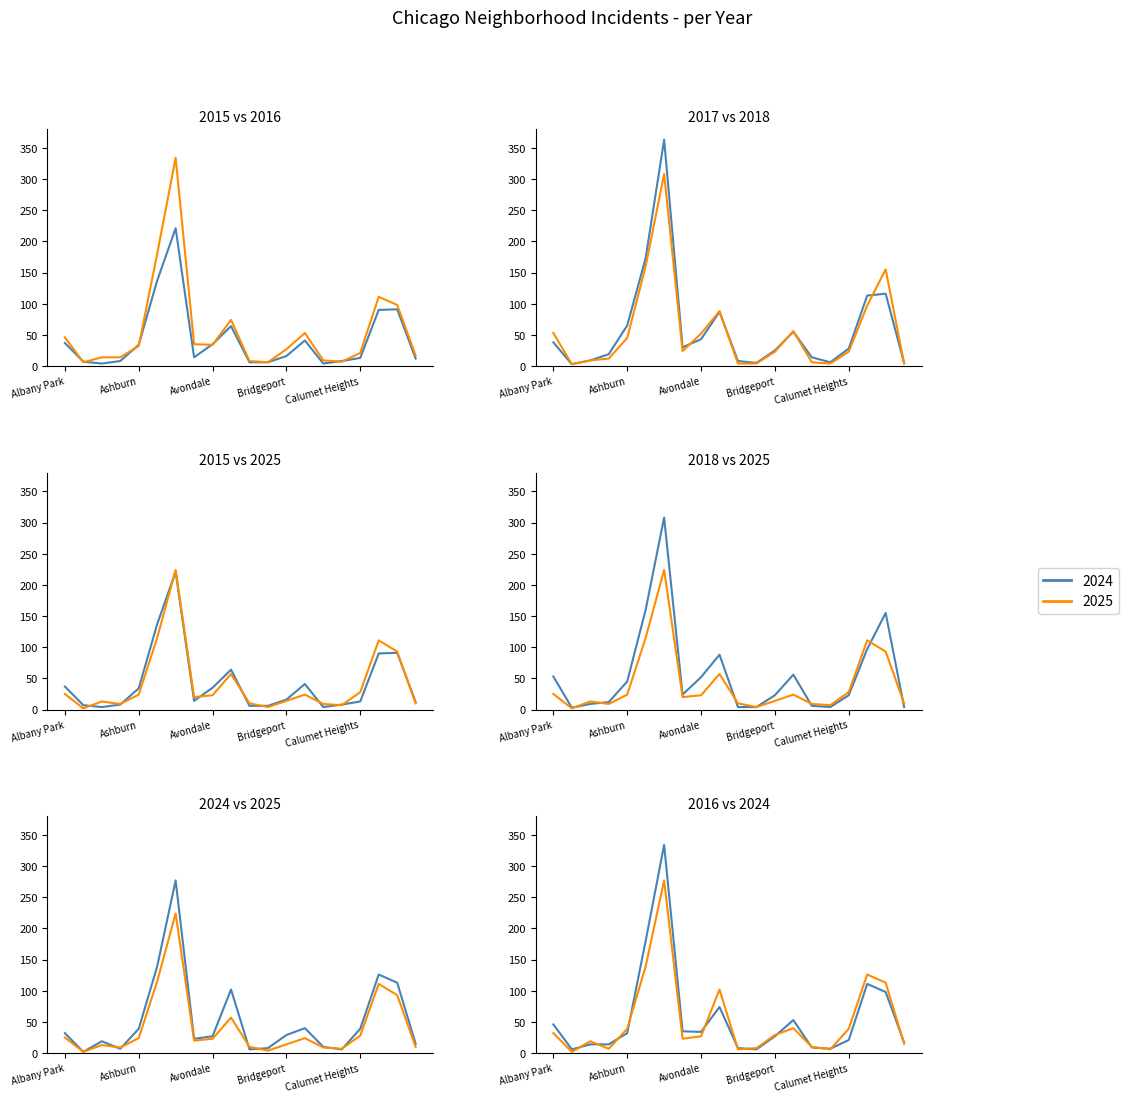

What is the spread (max minus min) of values at Chinatown?

13